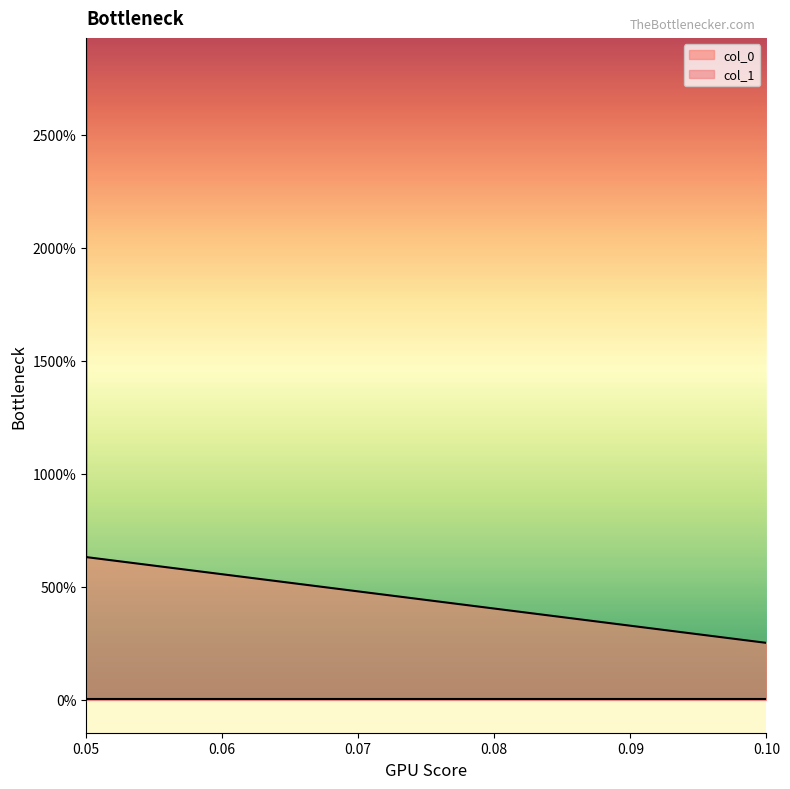

Is it true that col_0 equals 6.3 at 0.05?

True